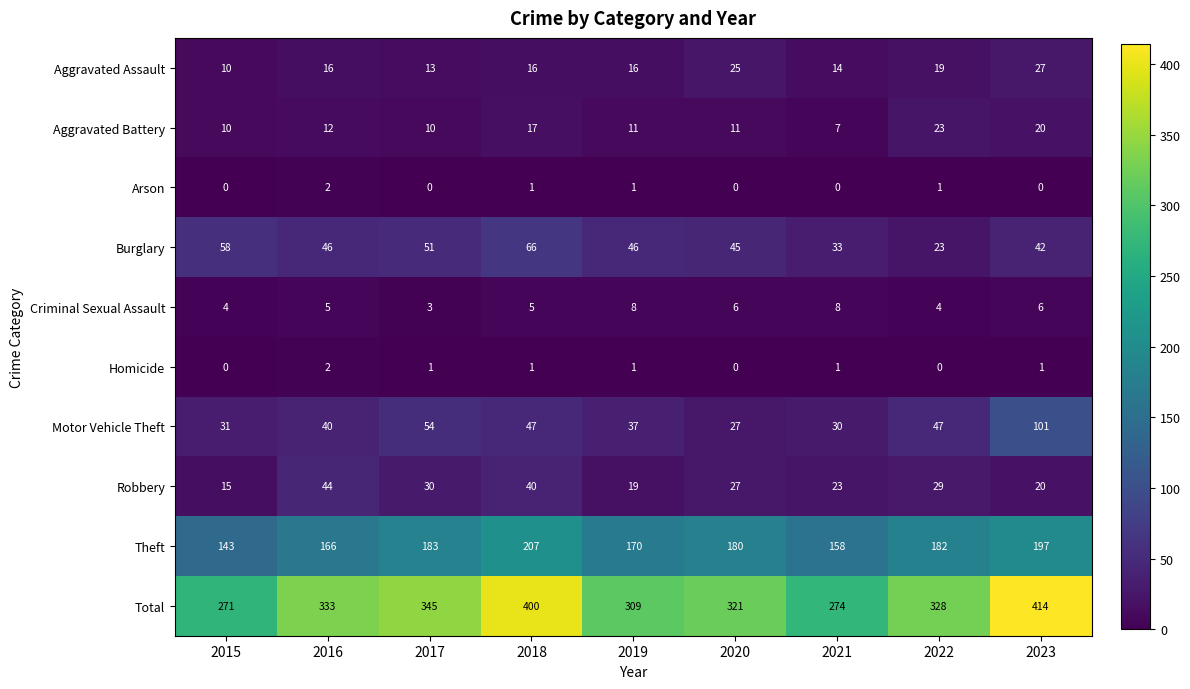

Rank the series at 2017 from lowest to highest value.

Arson, Homicide, Criminal Sexual Assault, Aggravated Battery, Aggravated Assault, Robbery, Burglary, Motor Vehicle Theft, Theft, Total